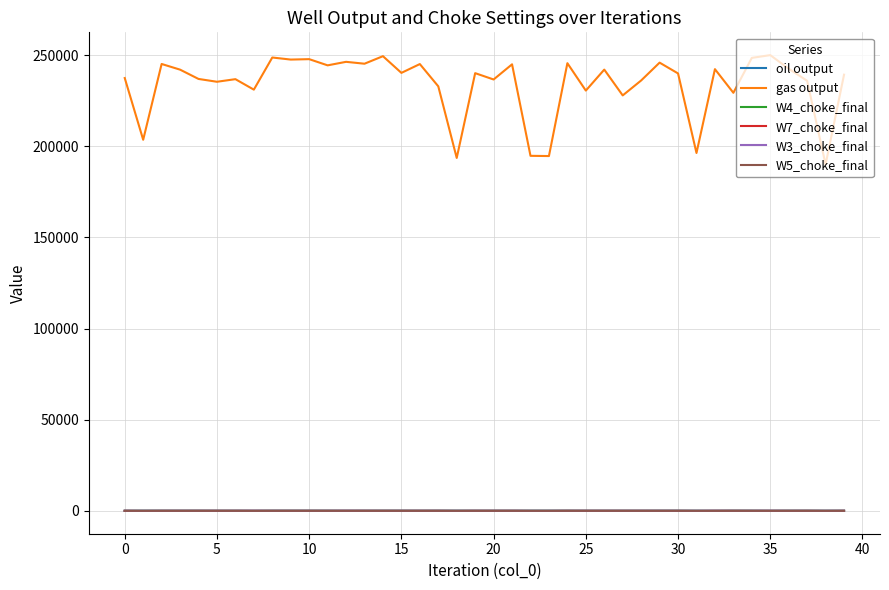

True or false: gas output and W4_choke_final intersect in this chart.

False